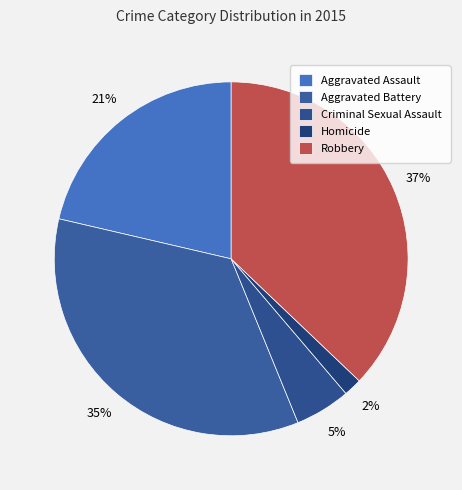

How many slices are in this pie chart?

5